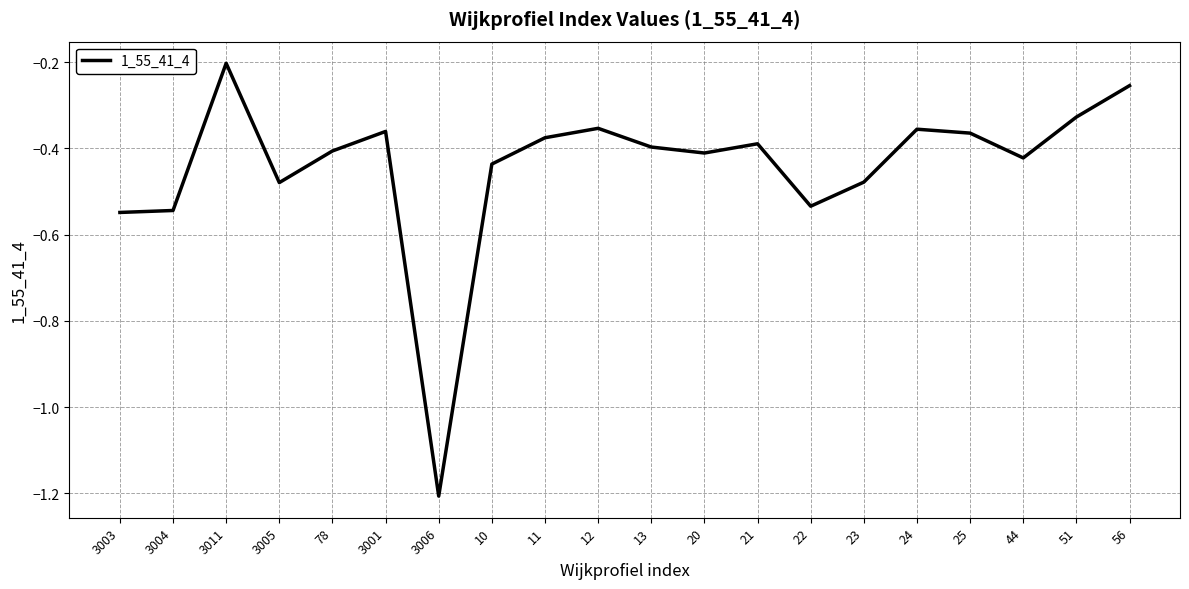

What is the change in value from 78 to 51?

+0.1